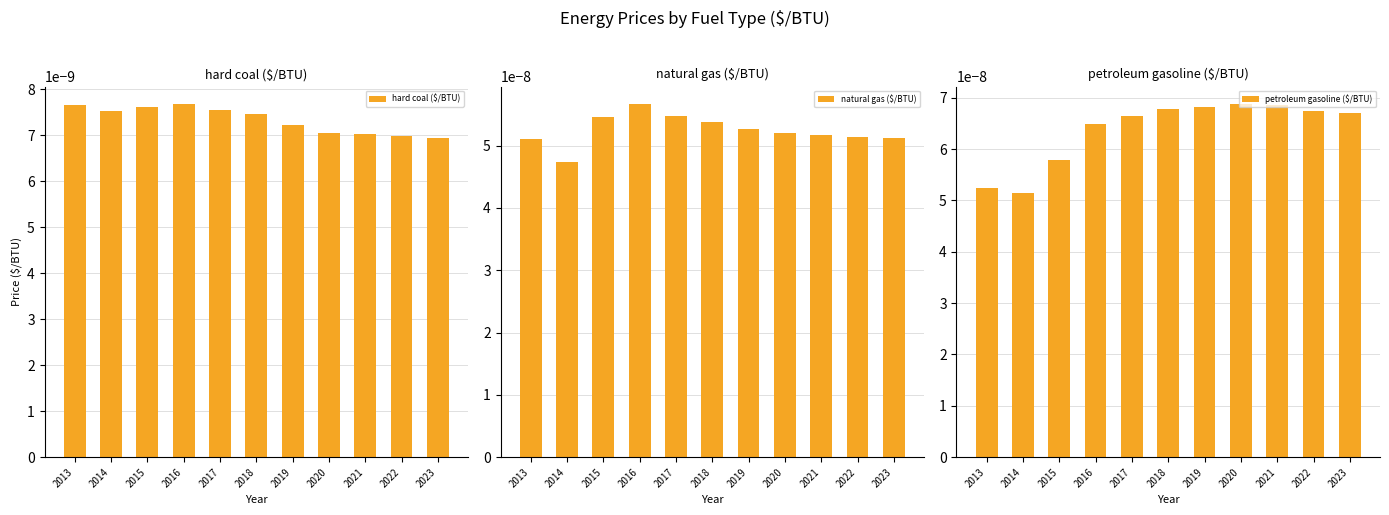

Does the chart contain stacked bars?

No